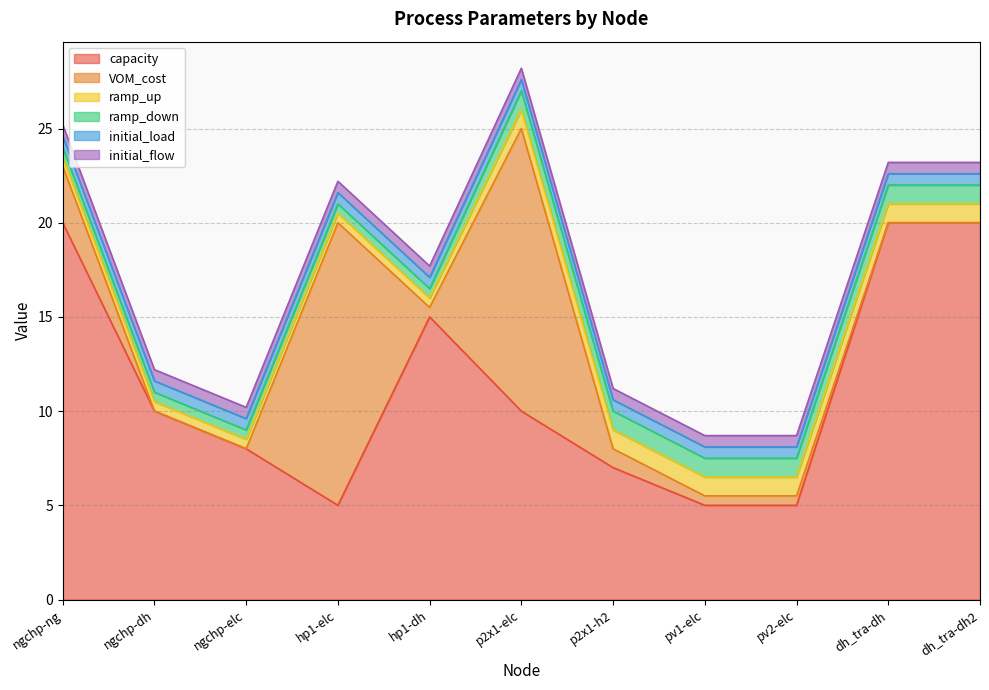

Which series has the largest range (max minus min)?

capacity